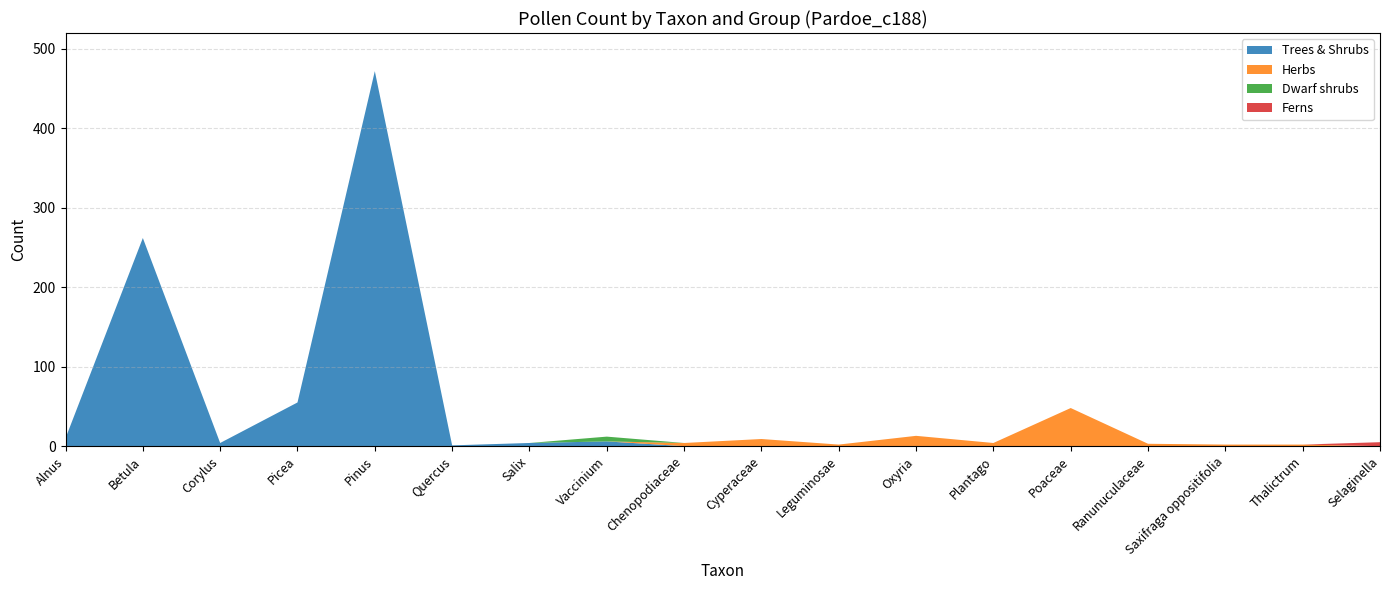

Reading left to right, what are all the values shown in this chart?

Trees & Shrubs: 10	262	4	55	472	1	4	6	0	0	0	0	0	0	0	0	0	0
Herbs: 0	0	0	0	0	0	0	0	4	9	2	13	4	48	3	2	2	0
Dwarf shrubs: 0	0	0	0	0	0	0	6	0	0	0	0	0	0	0	0	0	0
Ferns: 0	0	0	0	0	0	0	0	0	0	0	0	0	0	0	0	0	5